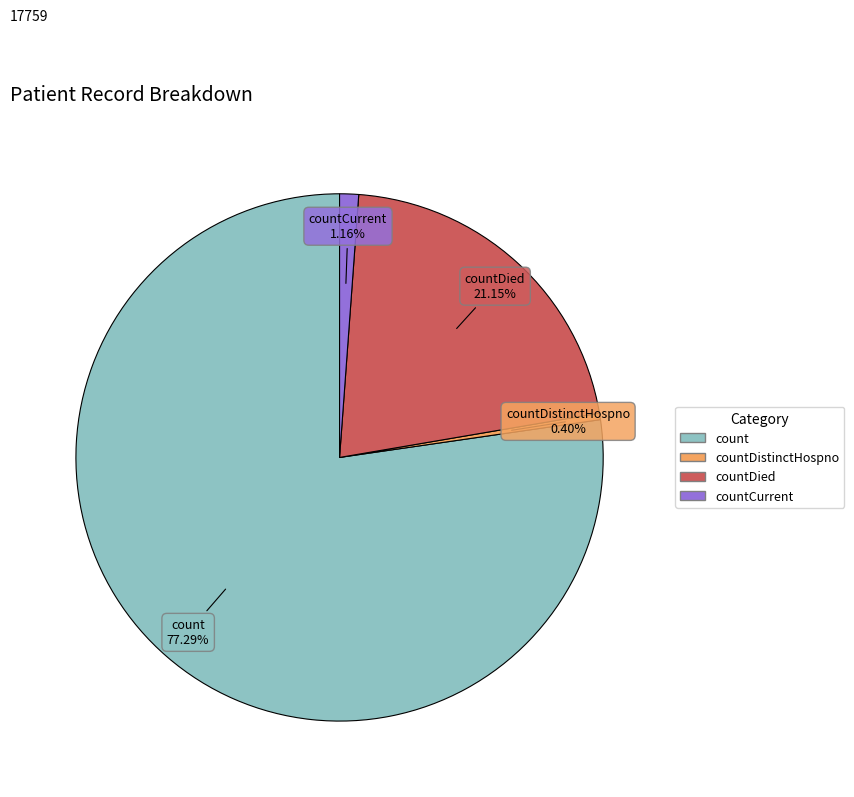

Approximately how many times larger is the value at countDied compared to countCurrent?

18.2